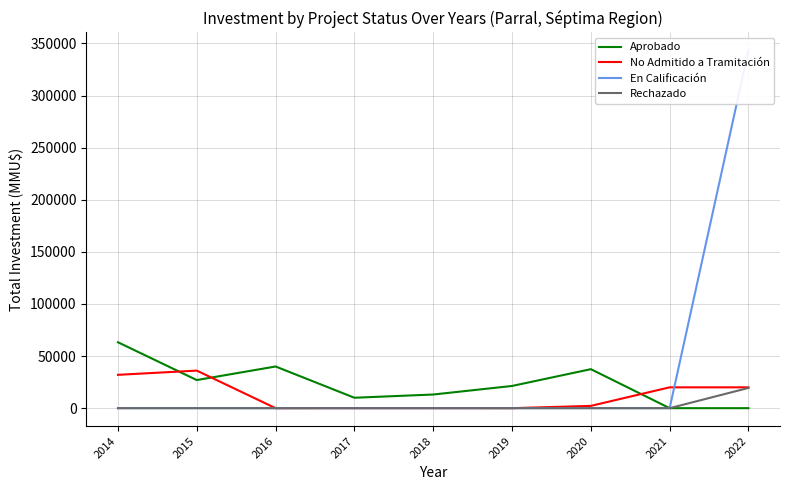

What is the sum of the No Admitido a Tramitación values at 2016 and 2021?

20000